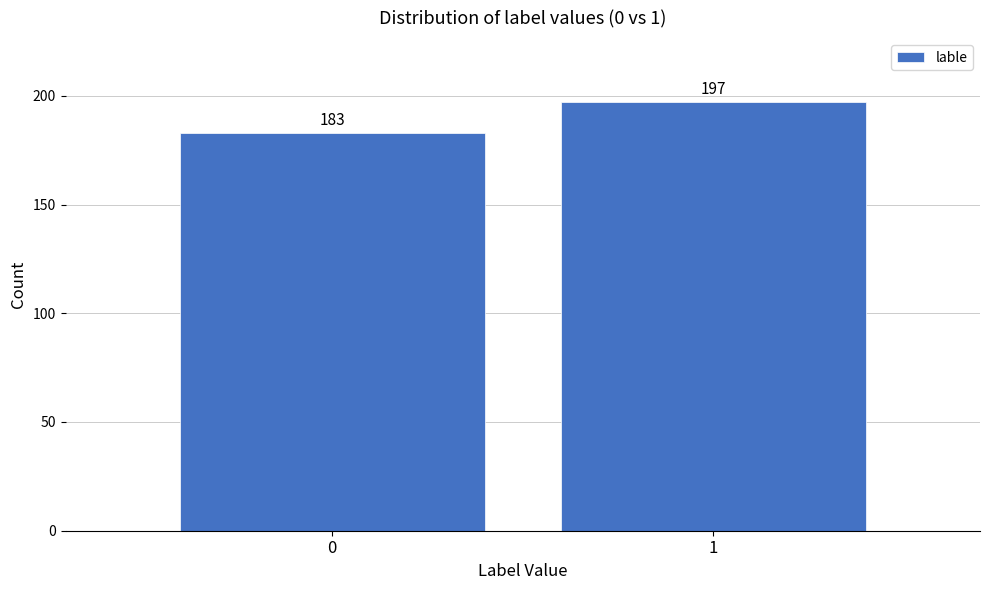

Reading left to right, extract all data points from this chart.

183	197